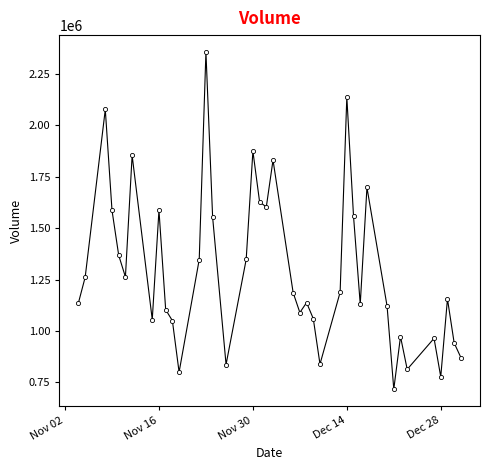

True or false: there are more than 0 points higher than both neighbors.

True